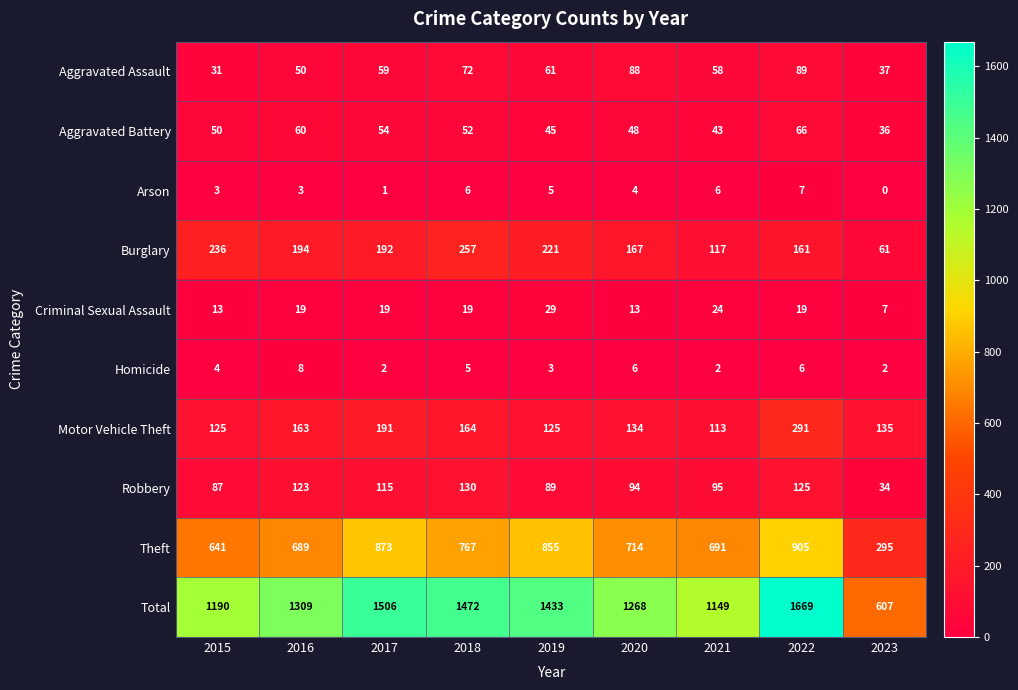

What is the total value across all series at 2017?

3012